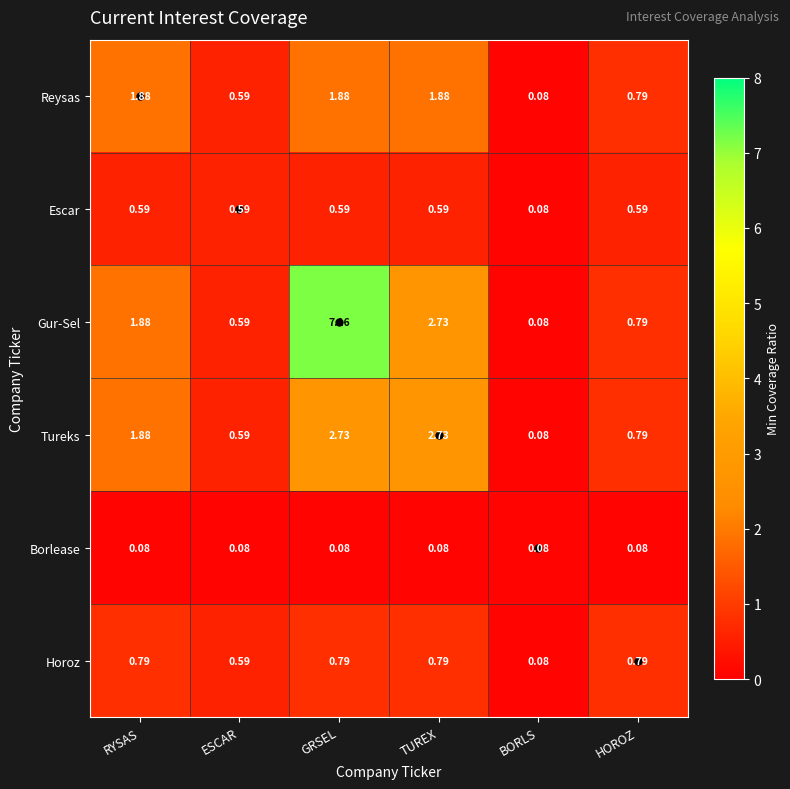

Which series has the largest range (max minus min)?

Gur-Sel